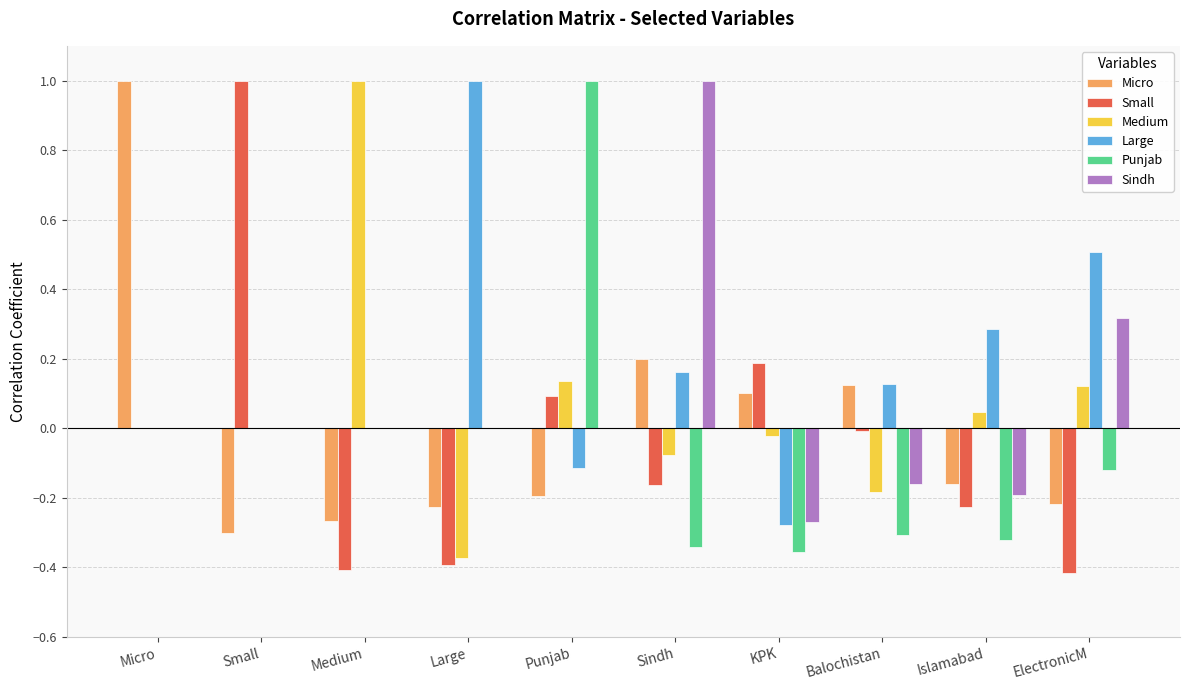

What is the sum of the Small values at Medium and ElectronicM?

-0.8